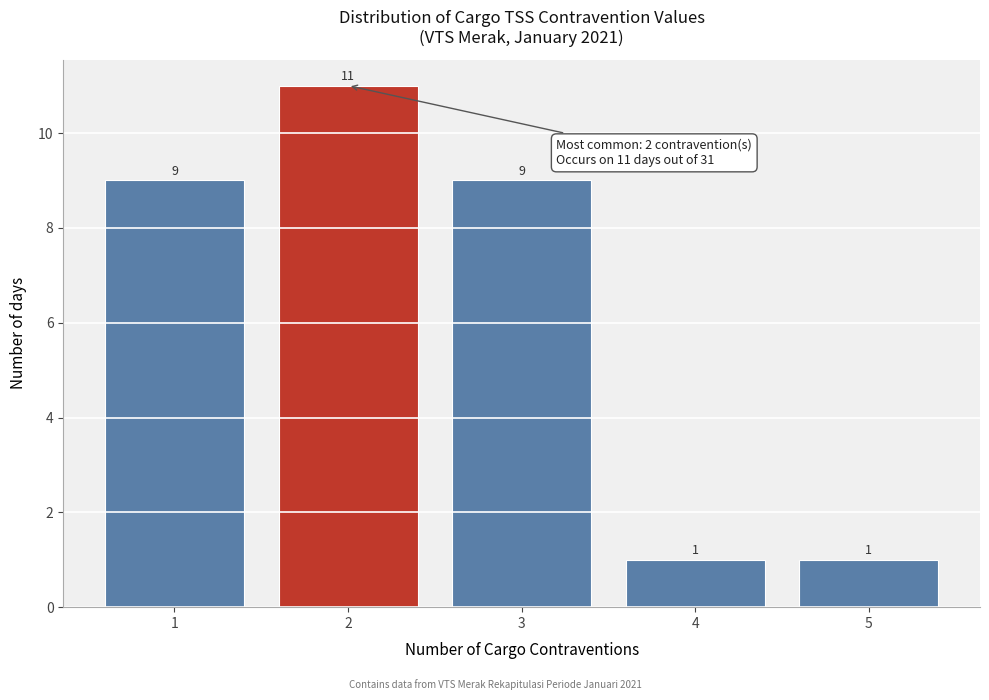

Reading left to right, list every bar in this chart as the range it spans on the x-axis followed by its height.

0.5 to 1.5: 9
1.5 to 2.5: 11
2.5 to 3.5: 9
3.5 to 4.5: 1
4.5 to 5.5: 1